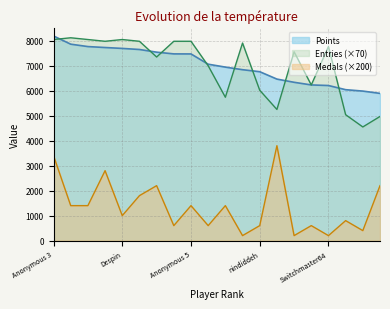

What is the highest value of the Points series?

8192